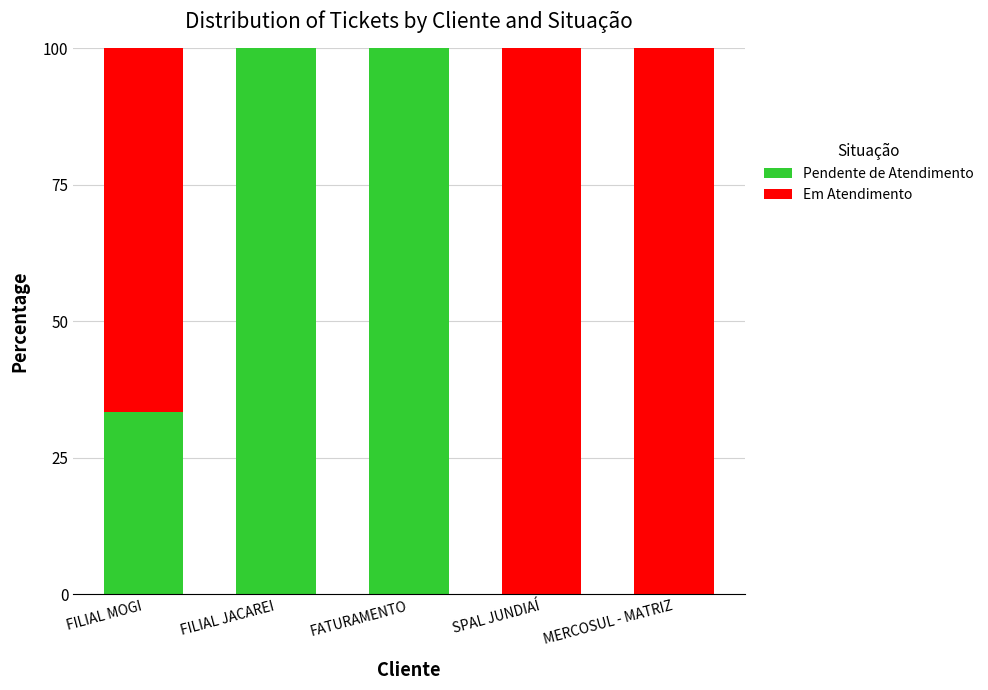

Where is Pendente de Atendimento nearest to the value 50?

FILIAL MOGI